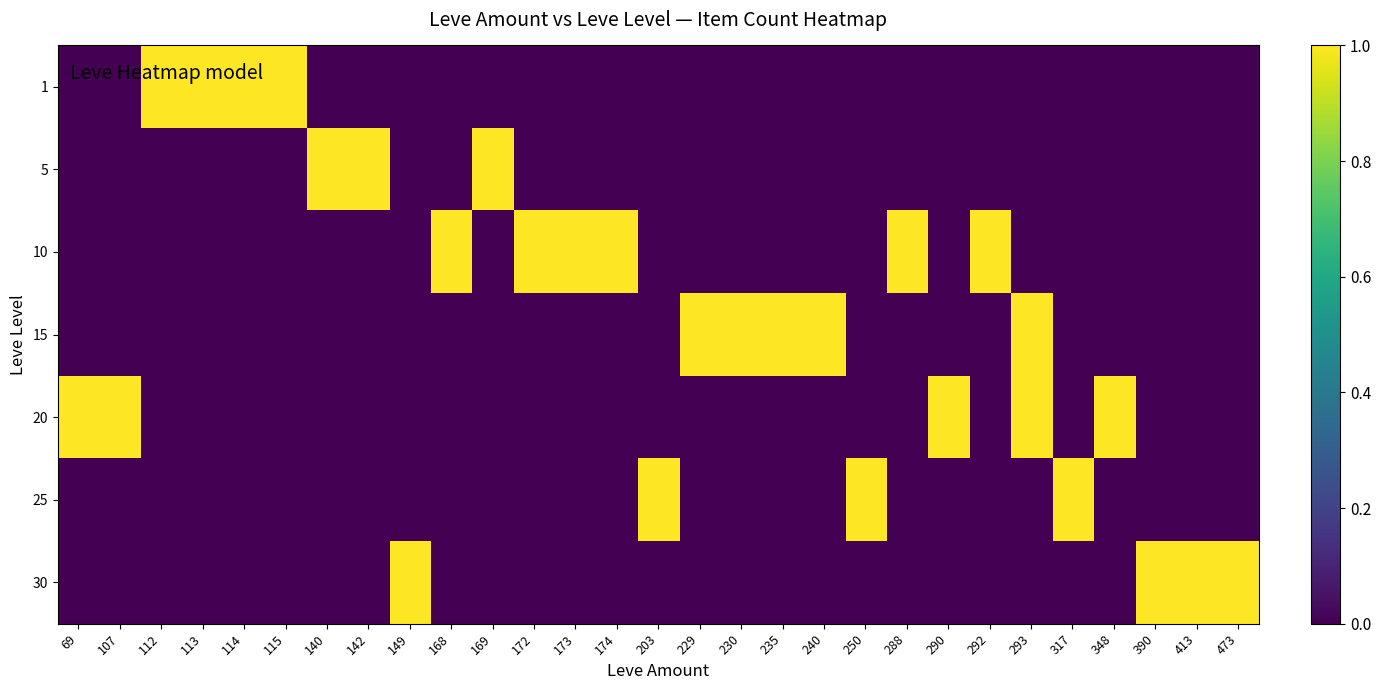

Which series has the widest spread of values?

1